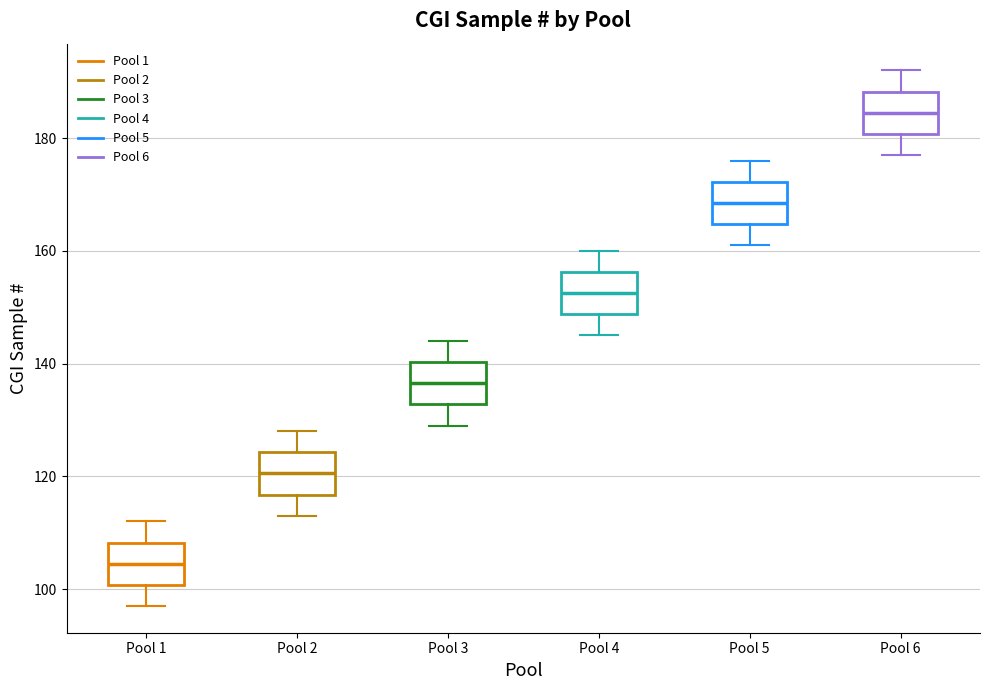

Reading left to right, read every box against the y-axis: the position of its median line, the range the box covers, and the ends of its whiskers. The values are not printed on the chart, so give them approximately, as read against the axis.

Pool 1: median 104, box 100 to 108, whiskers 98 to 112
Pool 2: median 120, box 116 to 124, whiskers 114 to 128
Pool 3: median 136, box 132 to 140, whiskers 130 to 144
Pool 4: median 152, box 148 to 156, whiskers 146 to 160
Pool 5: median 168, box 164 to 172, whiskers 162 to 176
Pool 6: median 184, box 180 to 188, whiskers 178 to 192